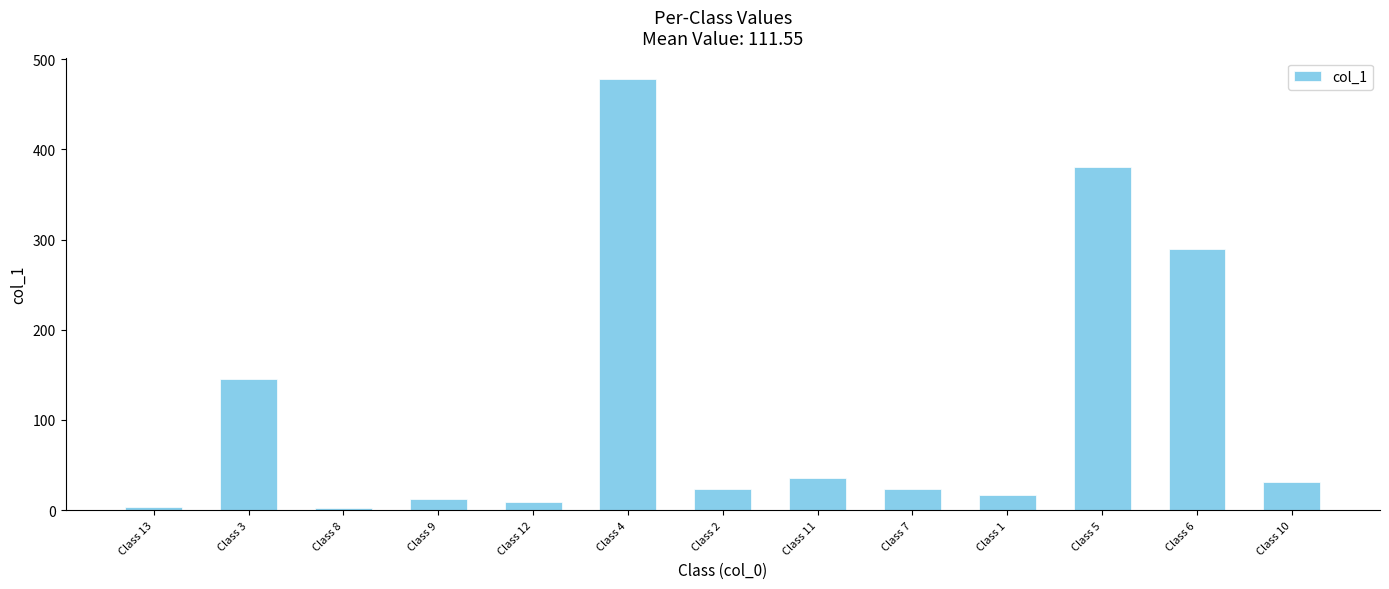

What is the label of the 11th bar from the left?

Class 5